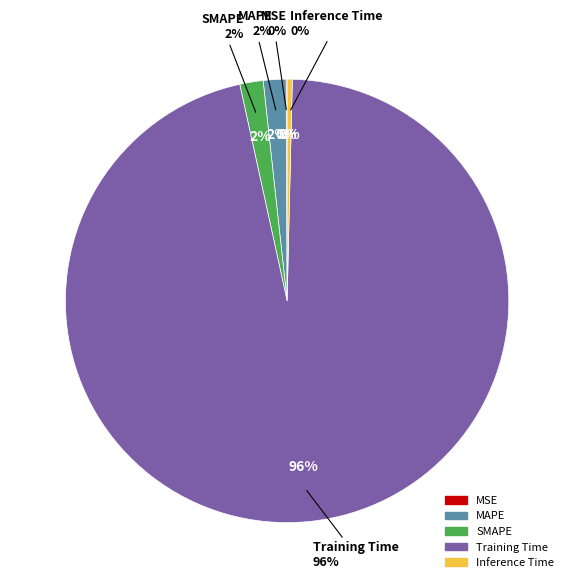

To the nearest percent, what is the difference between the Training Time and SMAPE slice percentages?

94%